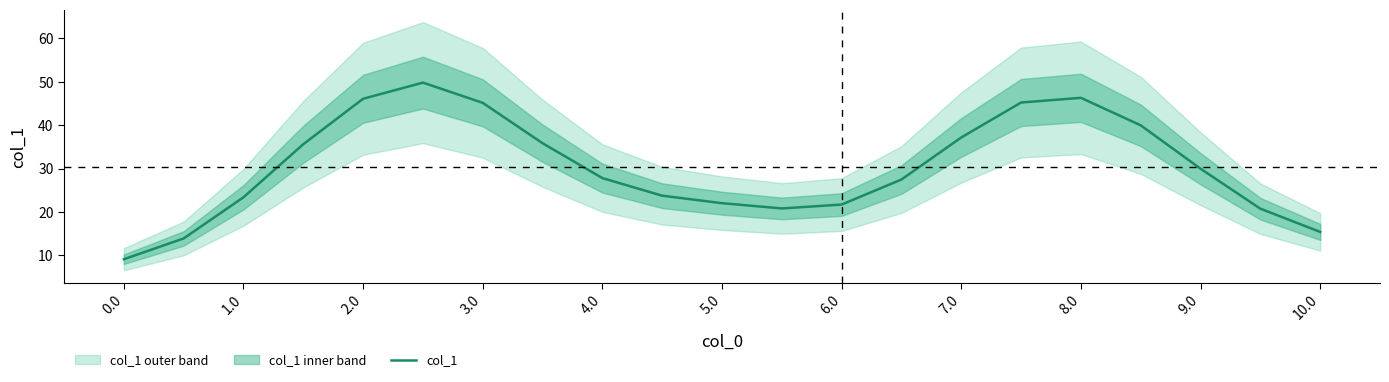

What is the highest value of the col_1 series?

49.8